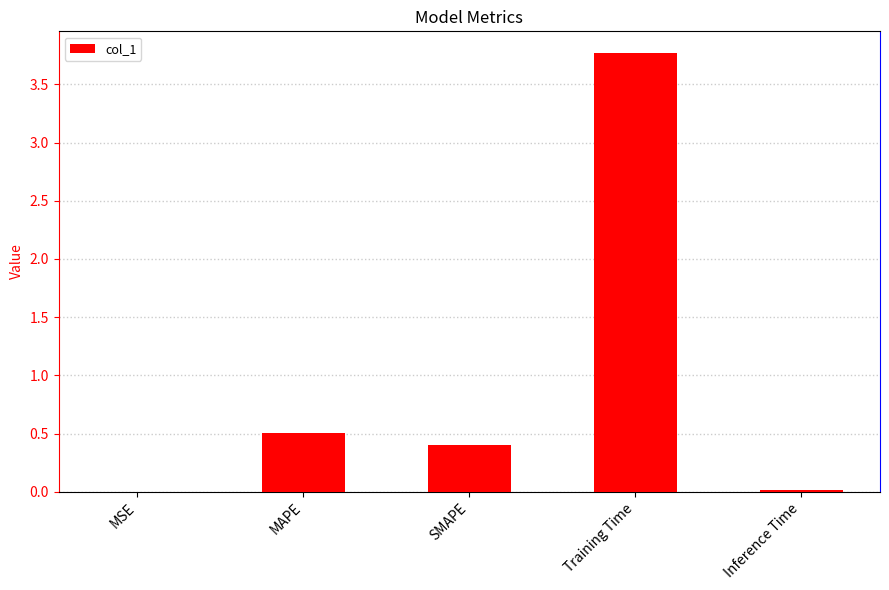

What is the maximum value shown in the chart?

3.8